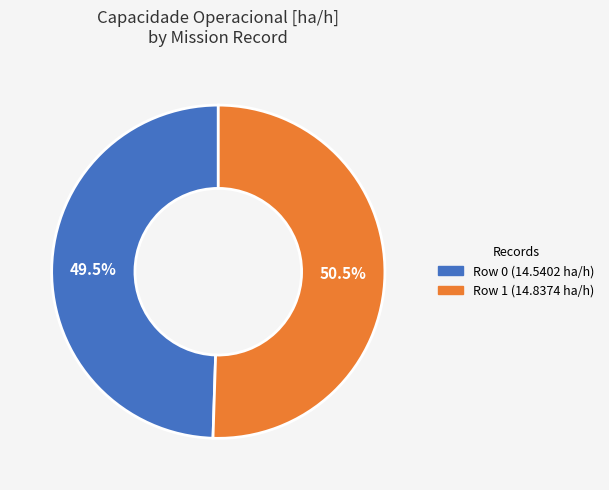

How many segments does this pie chart have?

2